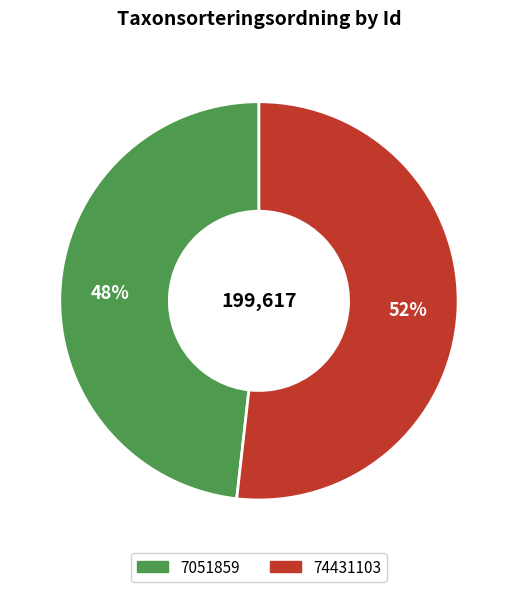

Which slice is the largest?

74431103